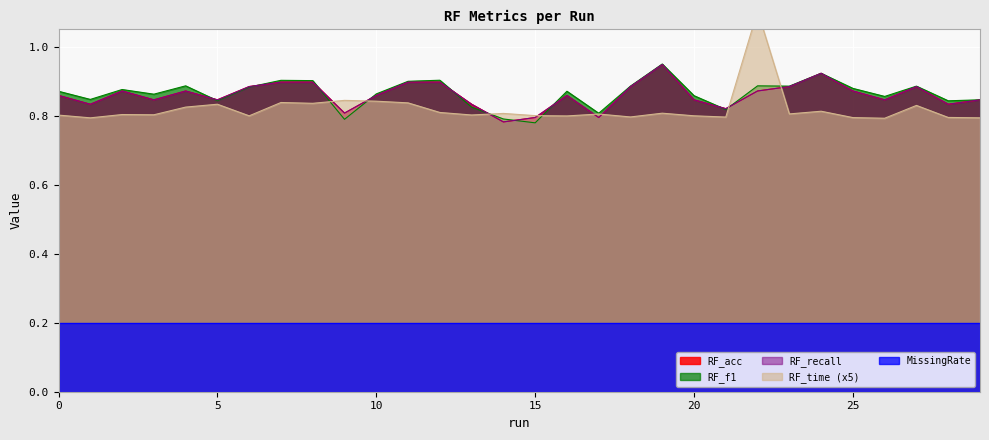

What is the minimum value for RF_f1?

0.8